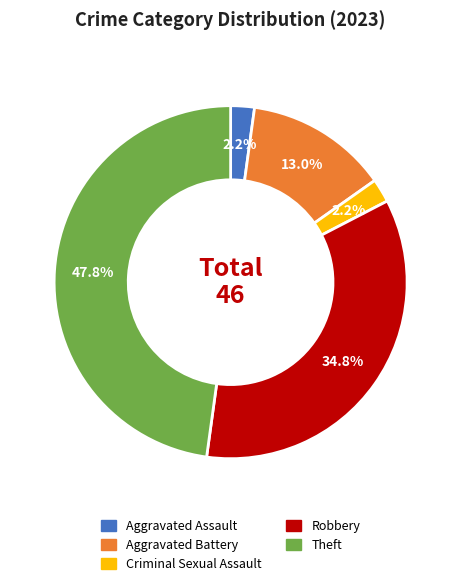

To the nearest percent, what is the difference between the largest and smallest slice percentages?

46%